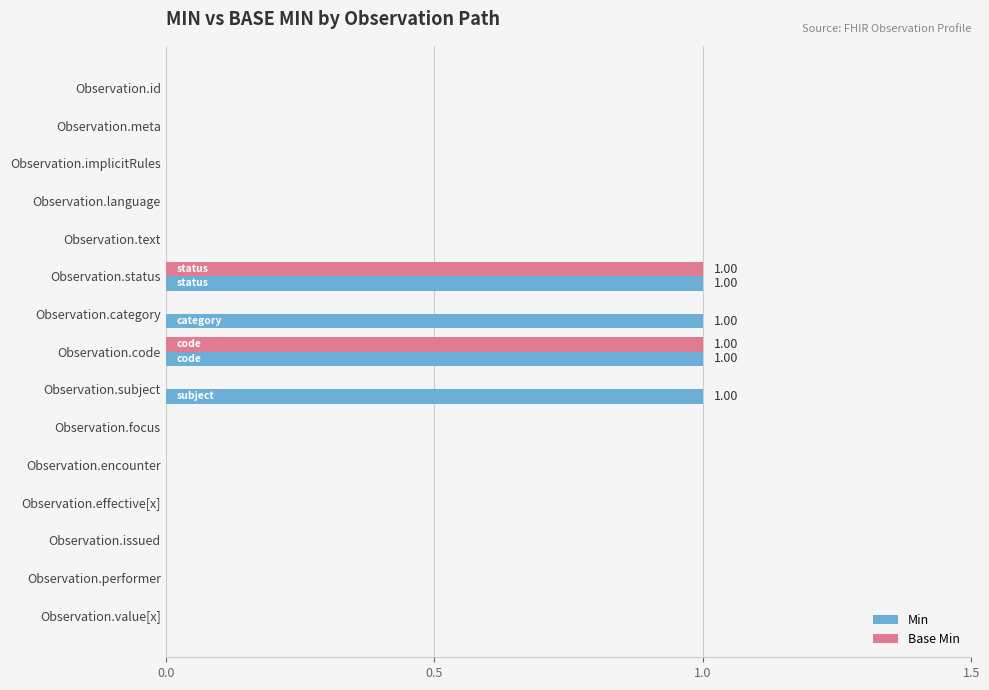

Which series has the largest total across all categories?

Min